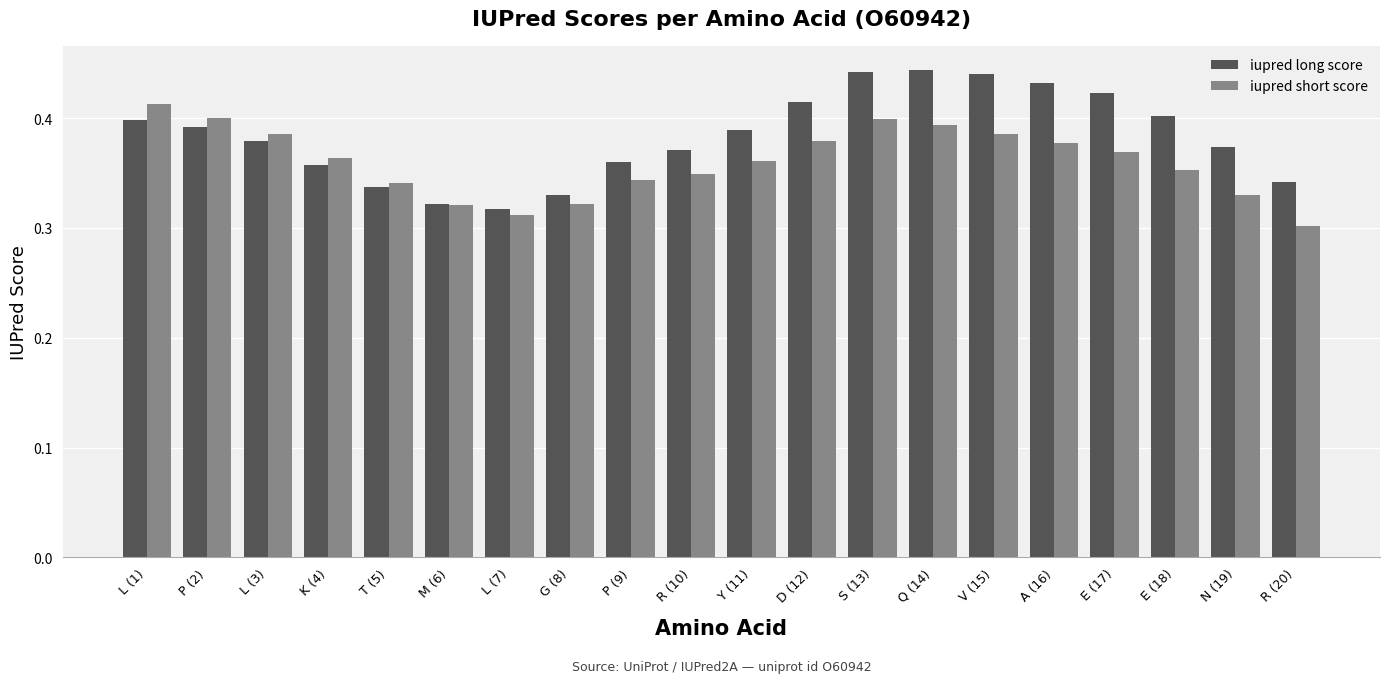

Rank the series by their average value, from lowest to highest.

iupred short score, iupred long score